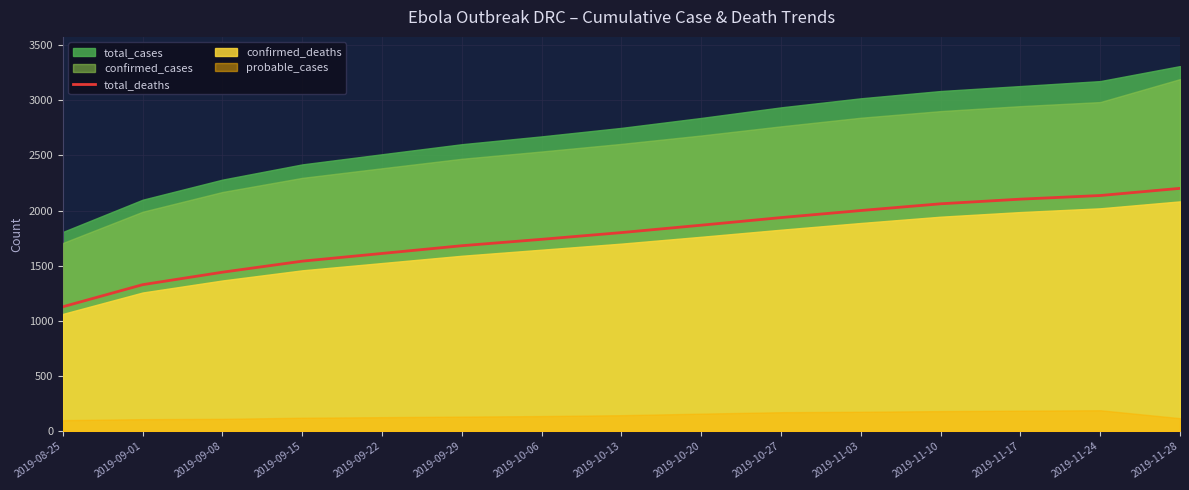

True or false: the data has more than 2 interior local peaks.

False